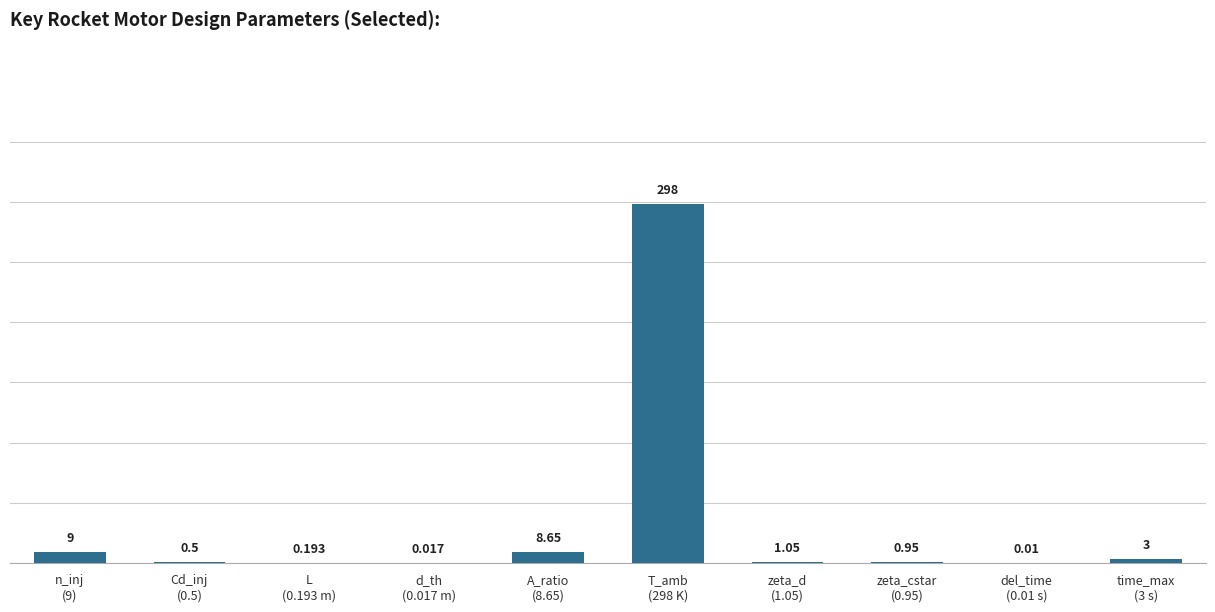

How many values exceed 1?

5